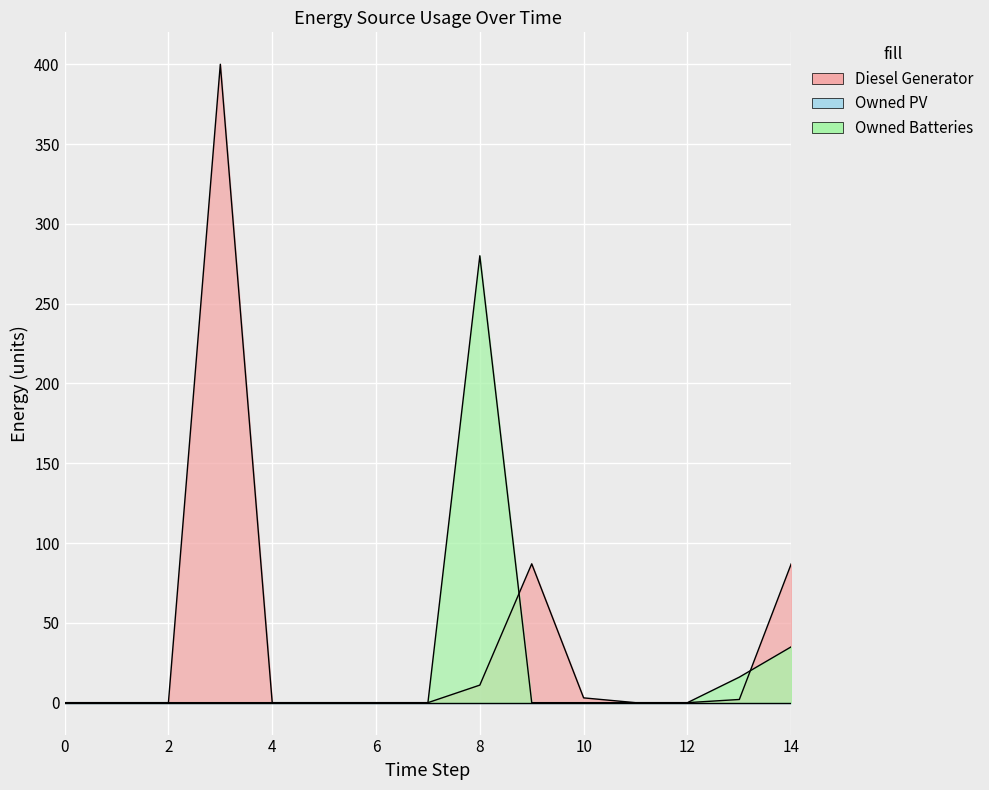

Reading right to left, extract all data points from this chart.

Diesel Generator: 14=87	13=2	12=0	11=0	10=3	9=87	8=11	7=0	6=0	5=0	4=0	3=400	2=0	1=0	0=0
Owned Batteries: 14=35	13=16	12=0	11=0	10=0	9=0	8=280	7=0	6=0	5=0	4=0	3=0	2=0	1=0	0=0